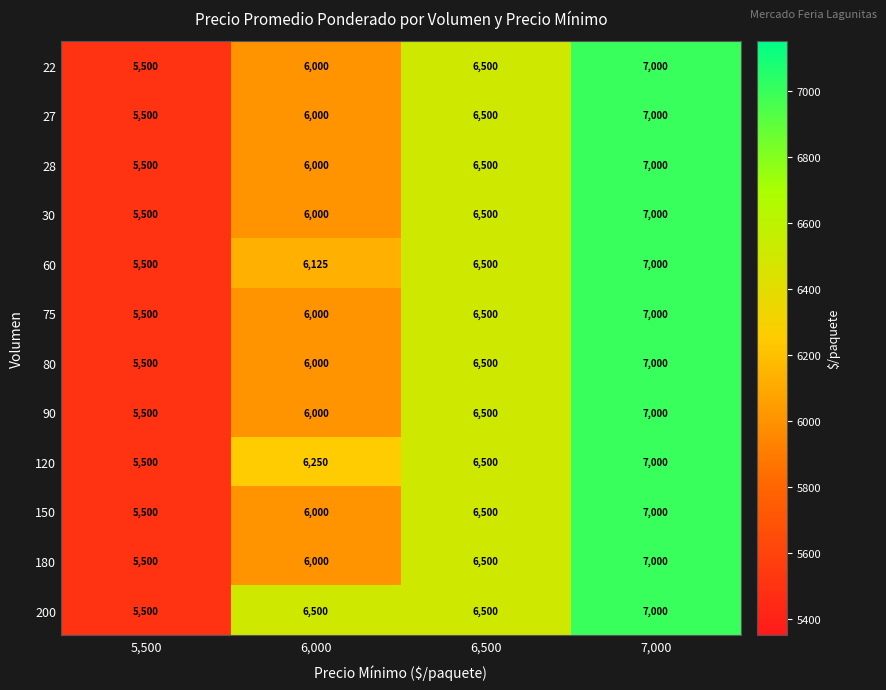

Which series has the largest total across all categories?

200